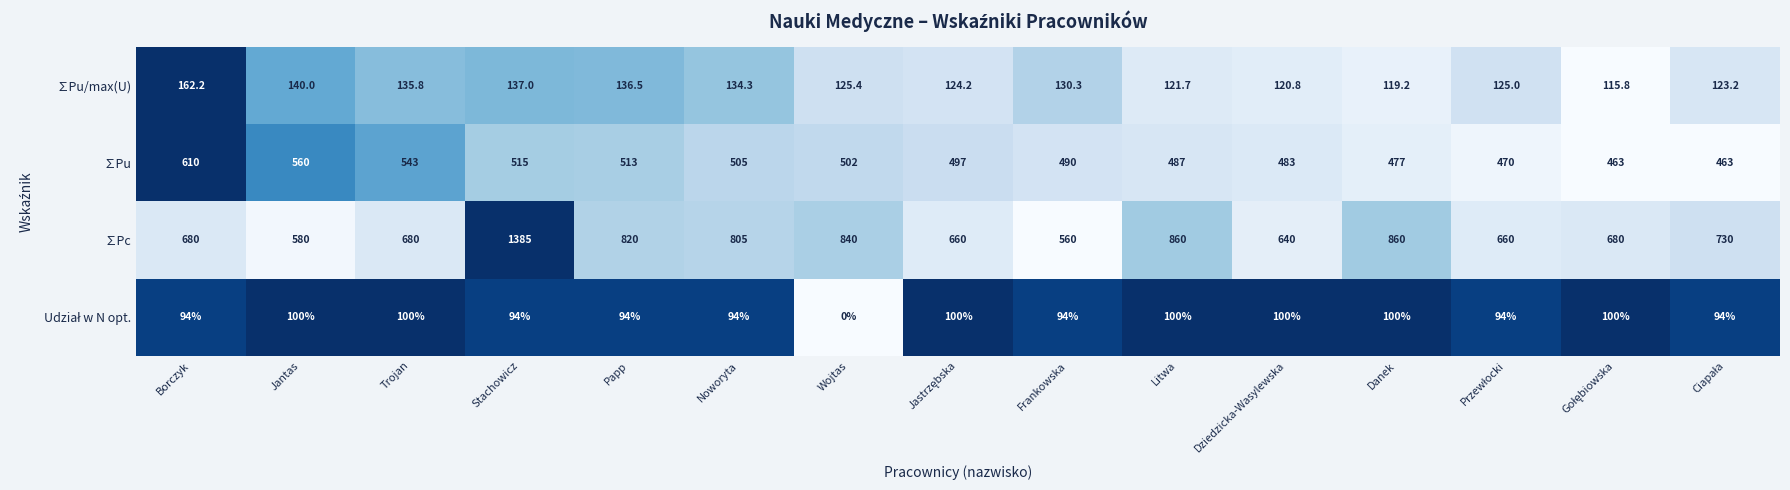

What is the difference between the maximum and minimum values in the ∑Pu series?

147.0